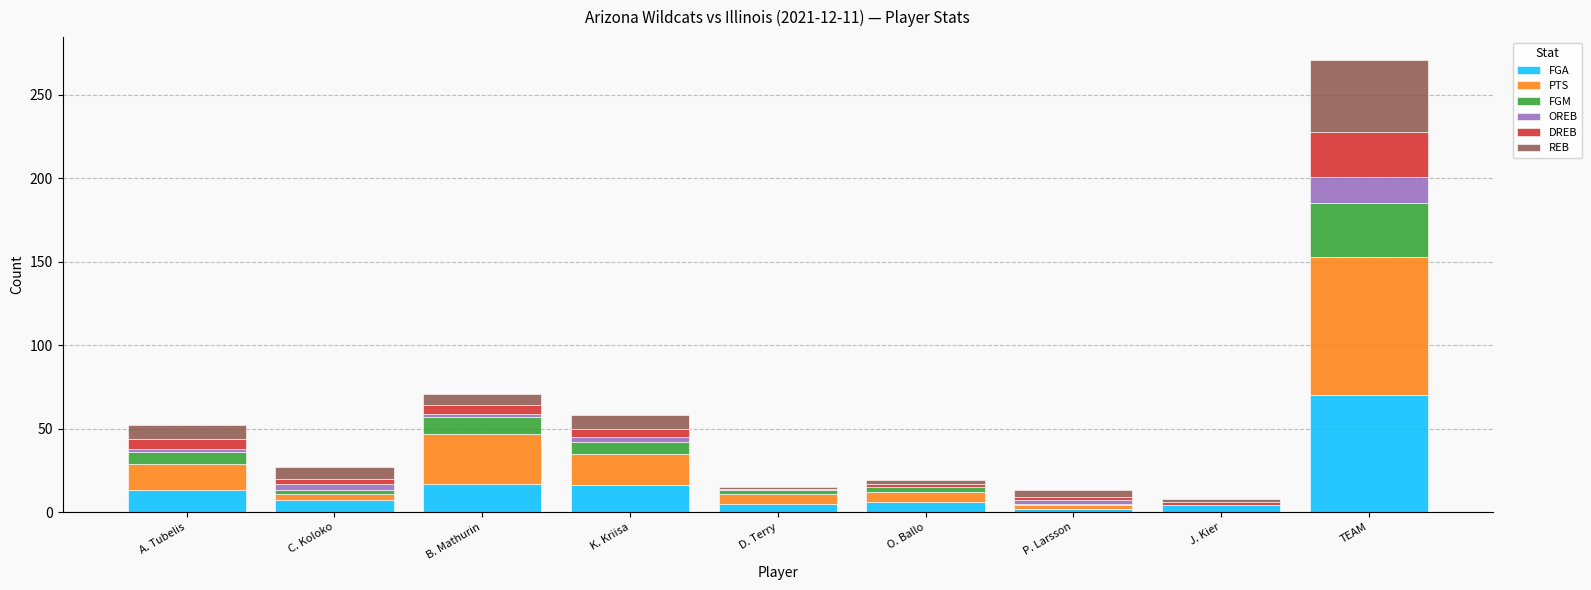

Which category has the highest value in the FGA series?

TEAM